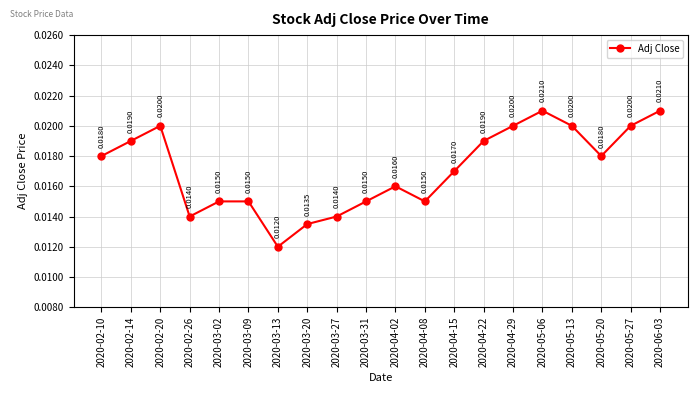

Between 2020-03-13 and 2020-05-20, which is larger?

2020-05-20